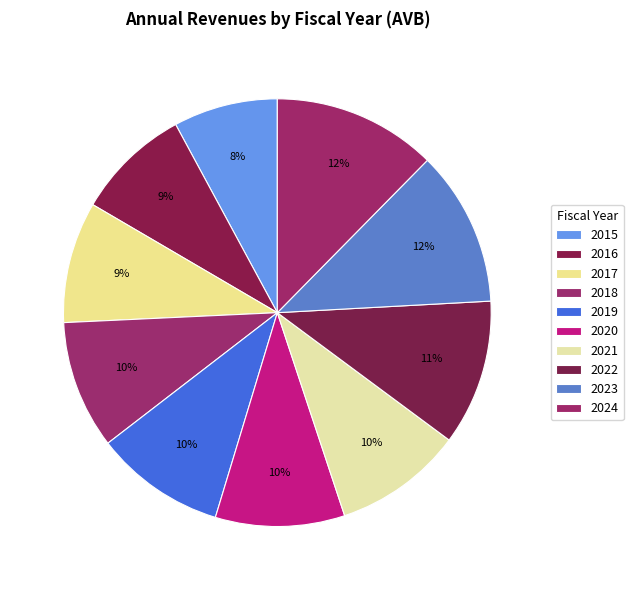

How many segments does this pie chart have?

10